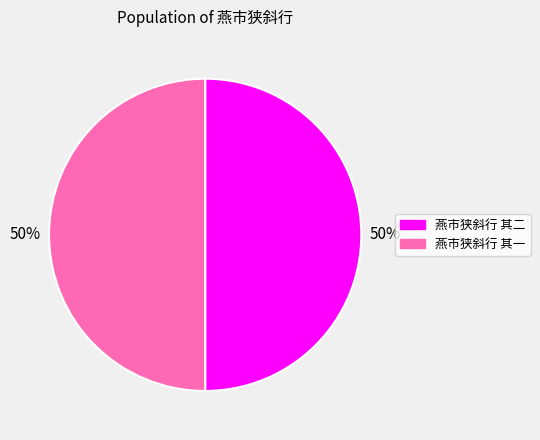

How many slices are in this pie chart?

2